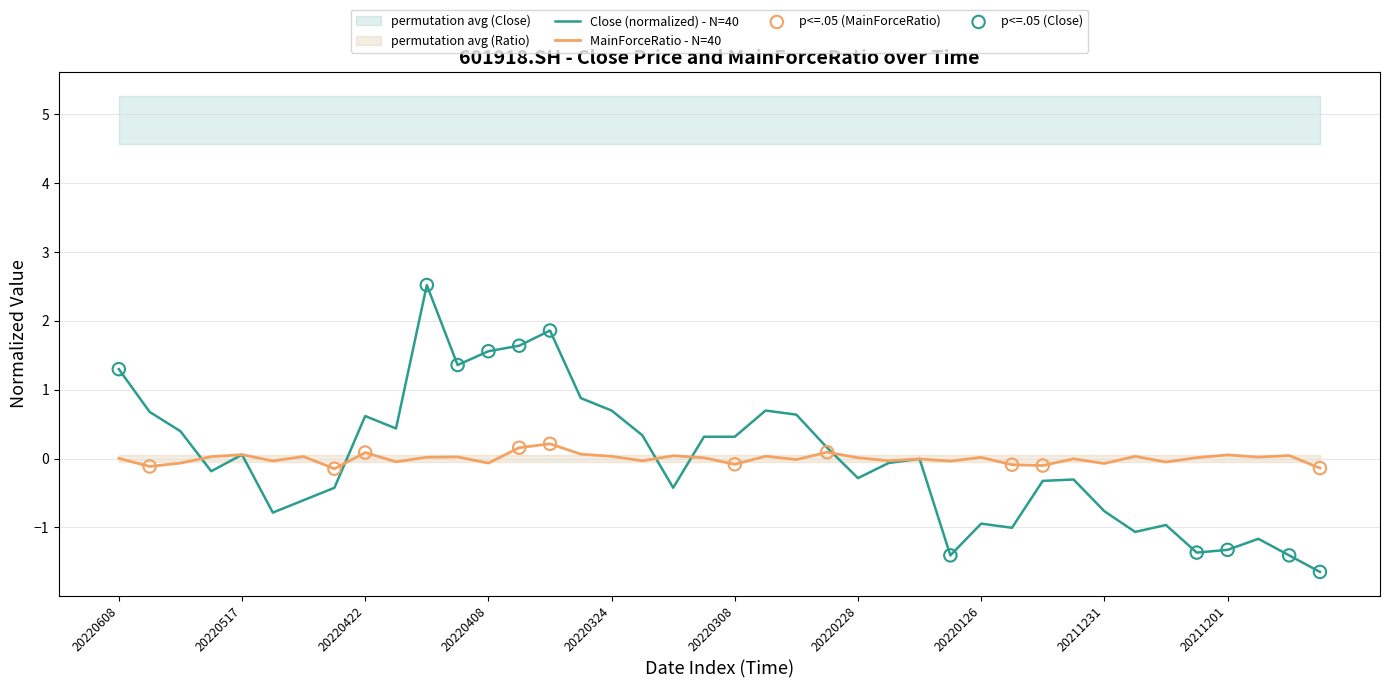

Is the value of MainForceRatio at 20220518 greater than the value of Close at 20220331?

No